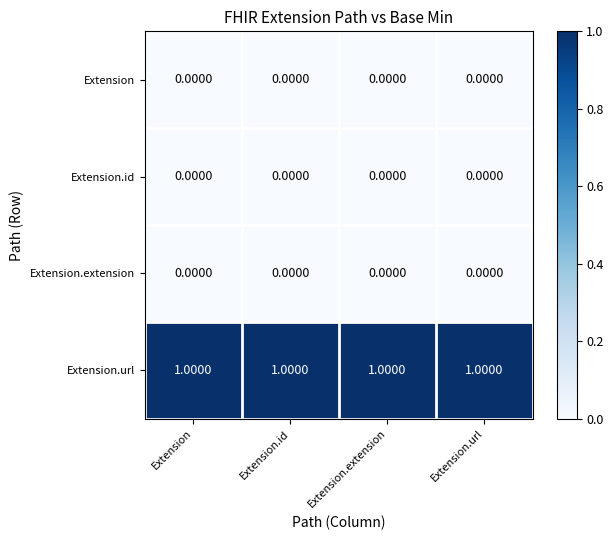

At how many categories does at least one series exceed 0?

4